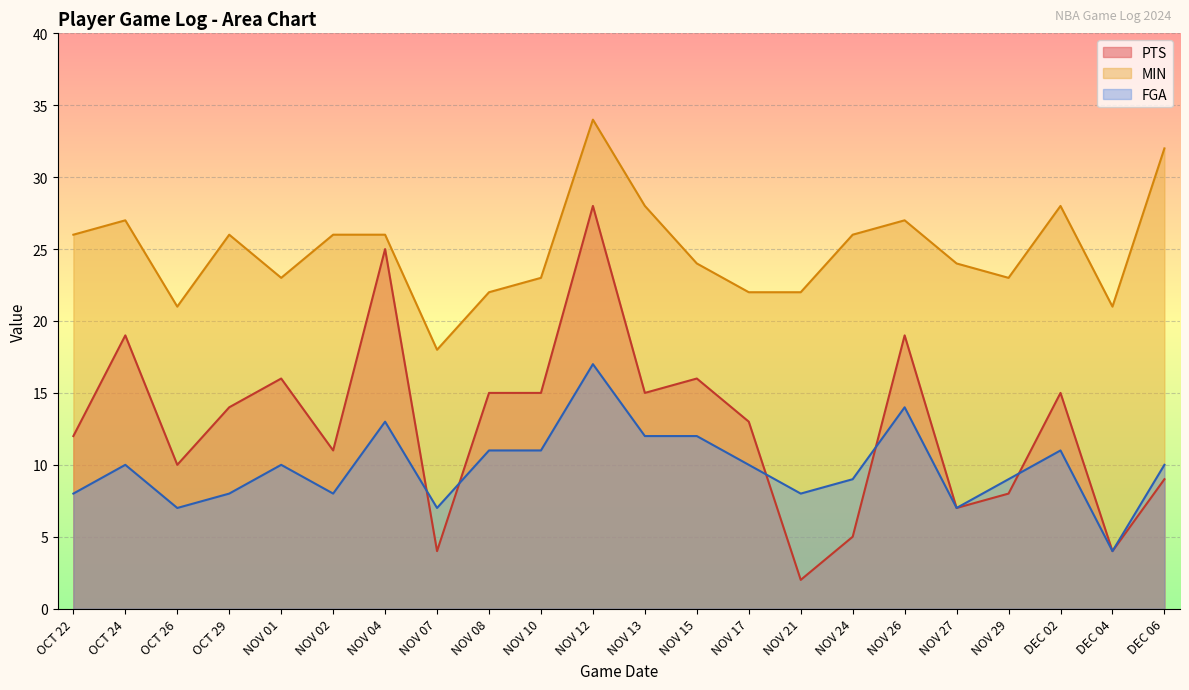

Is it true that FGA equals 14 at NOV 21?

False